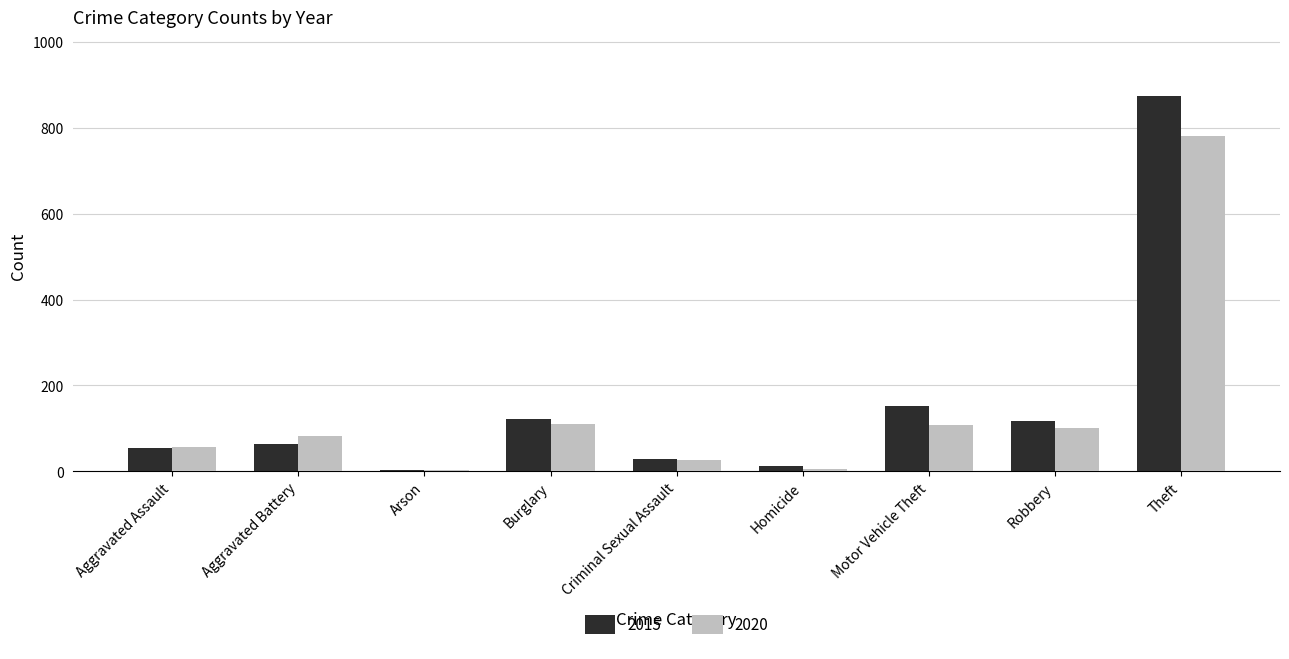

What is the sum of all 2020 values?

1278